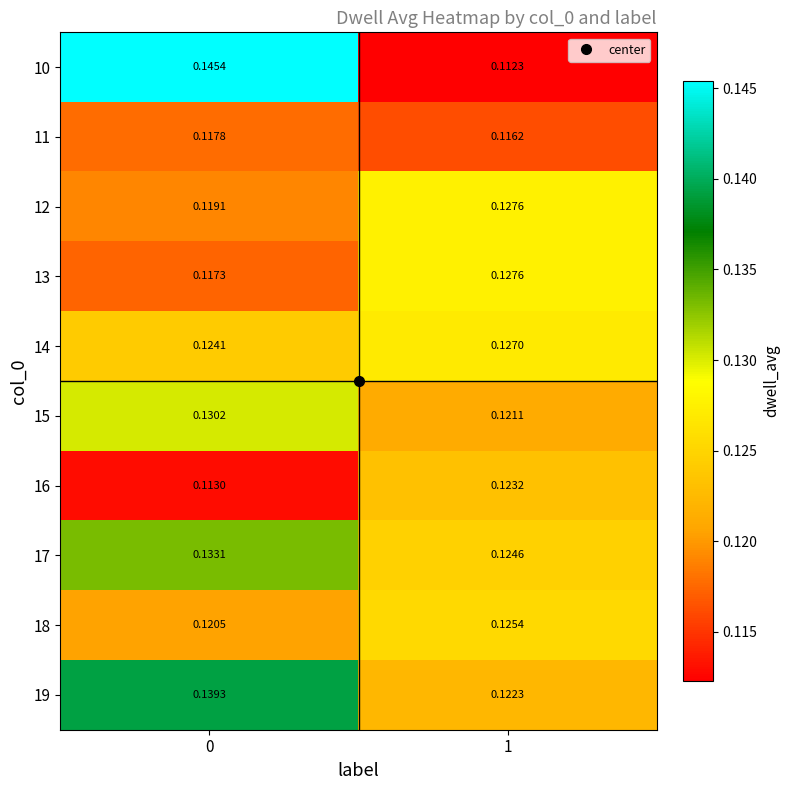

Between 0 and 1, which series saw the biggest shift?

10